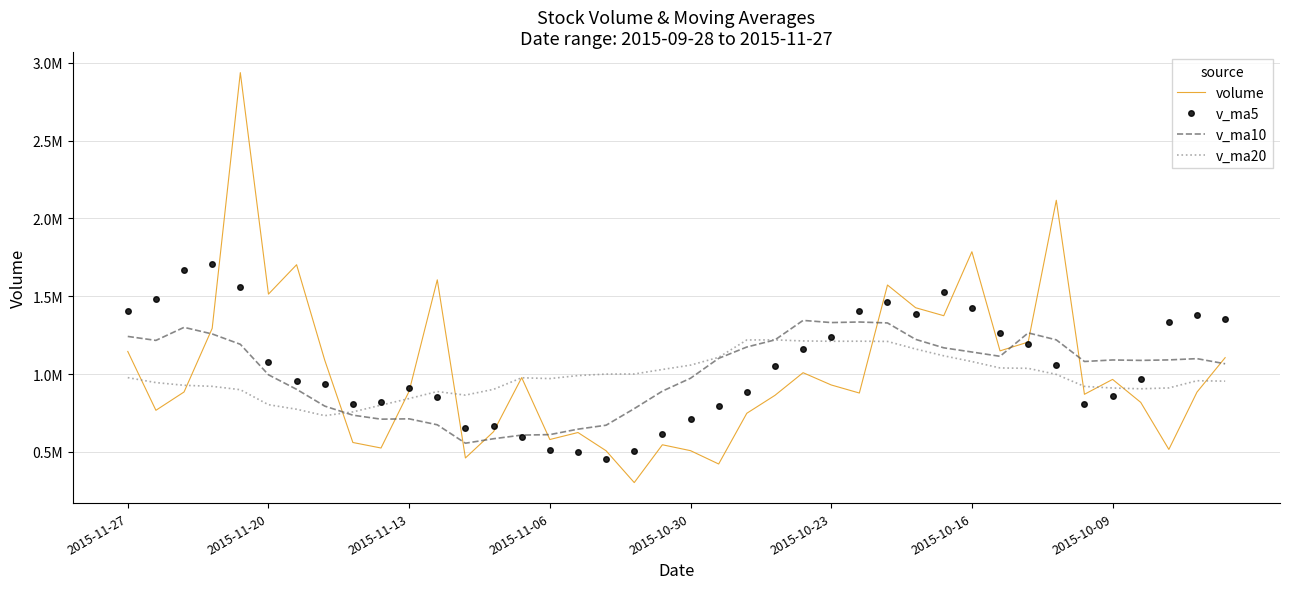

How many interior local peaks does the v_ma20 series have?

5